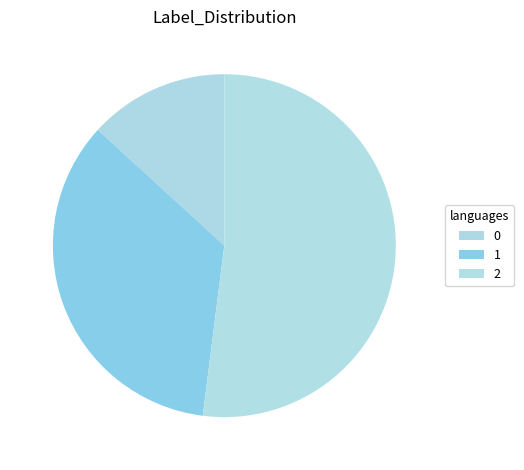

Does 0 represent more than half of the total?

No